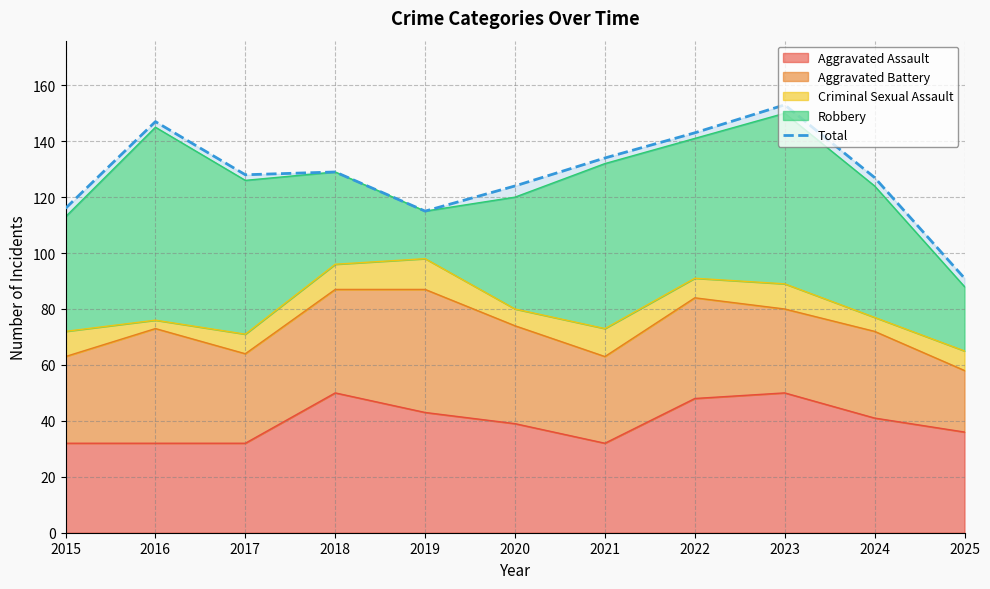

Count the number of categories in the chart.

11